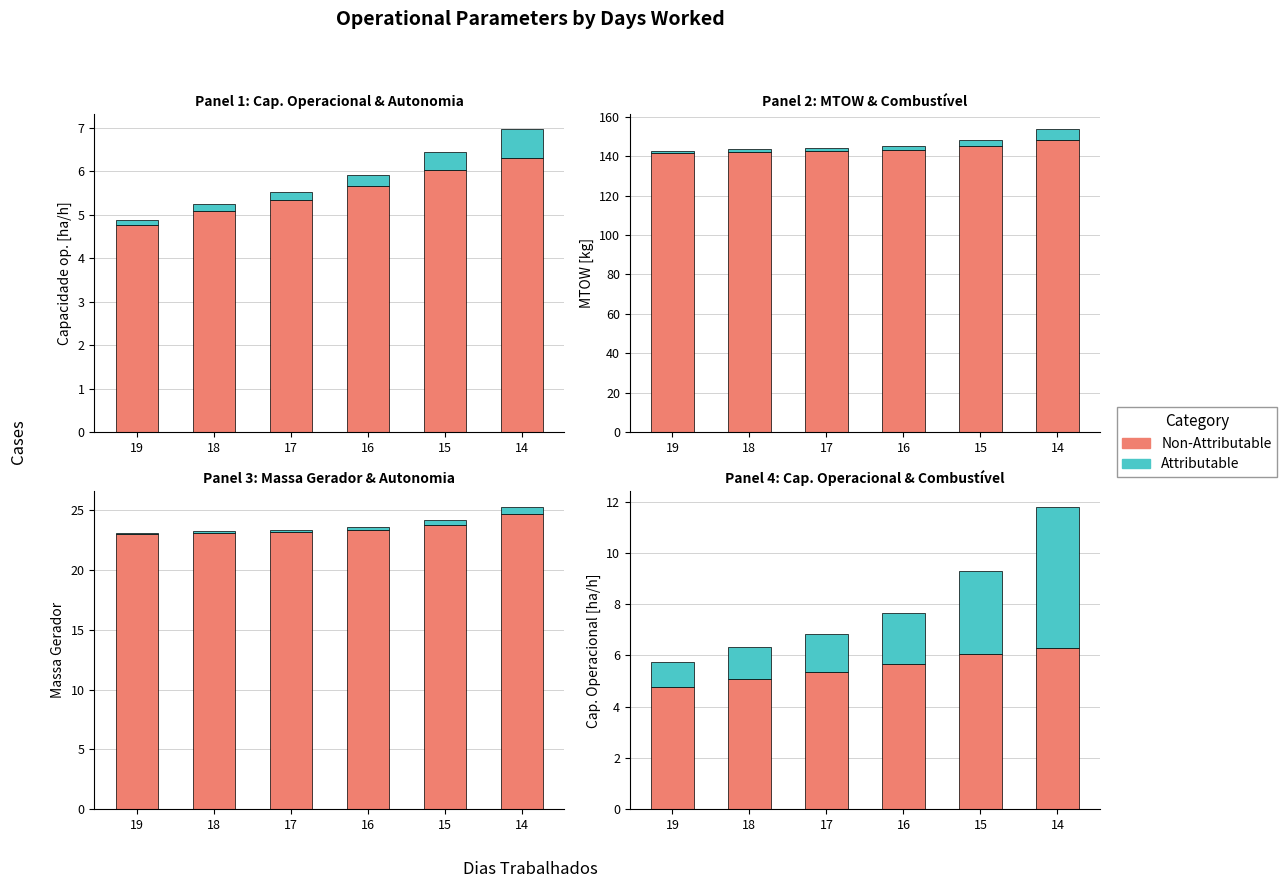

Reading left to right, what are all the values shown in this chart?

Non-Attributable: 19=4.8	18=5.1	17=5.3	16=5.7	15=6.0	14=6.3
Attributable: 19=1.0	18=1.2	17=1.5	16=2.0	15=3.2	14=5.5